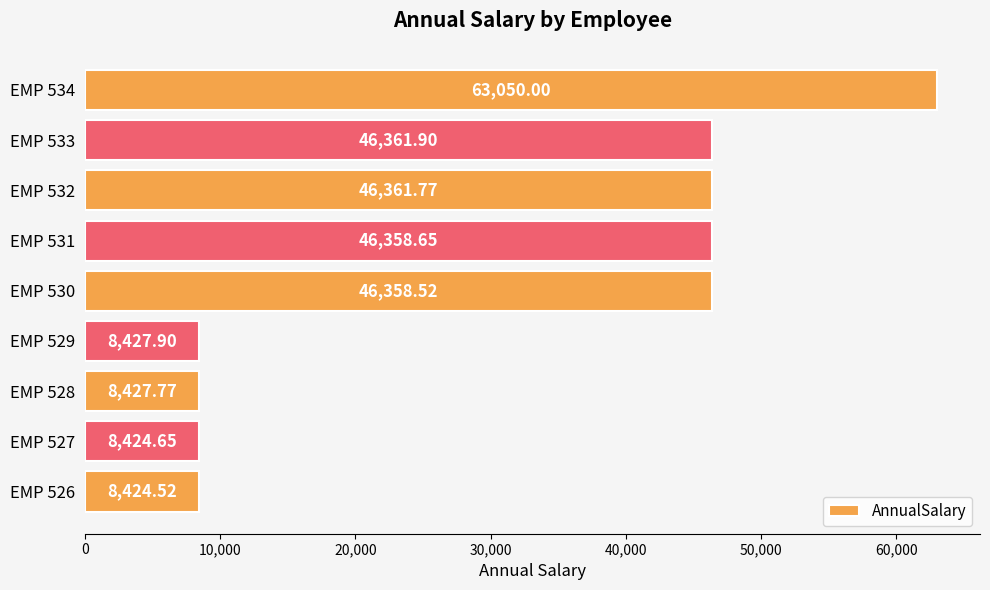

What is the sum of all values?

282195.7